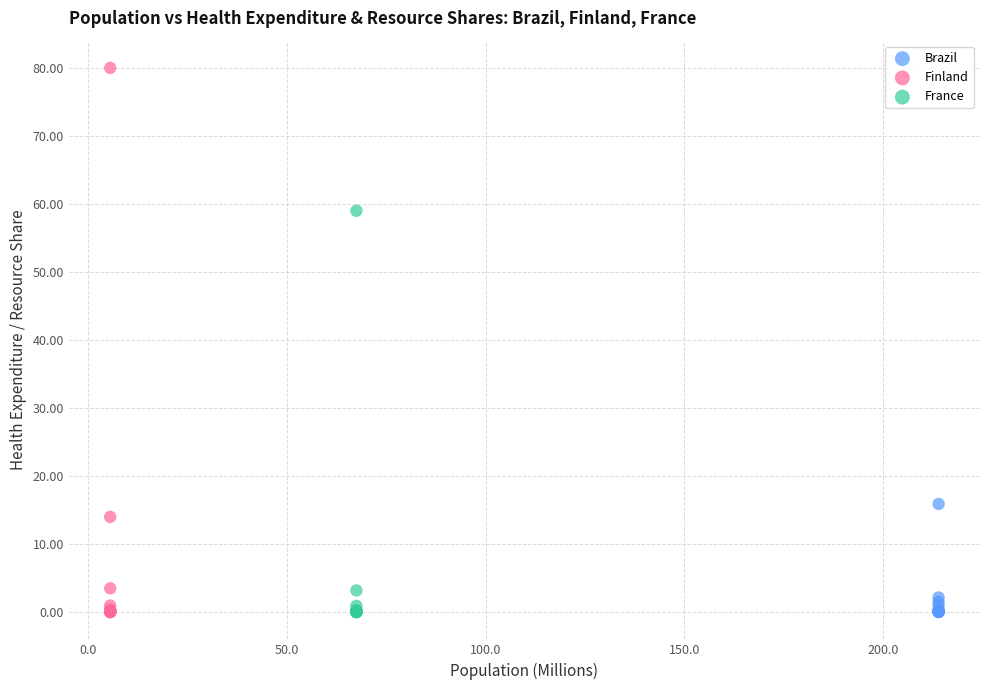

Which series reaches the maximum Y coordinate?

Finland